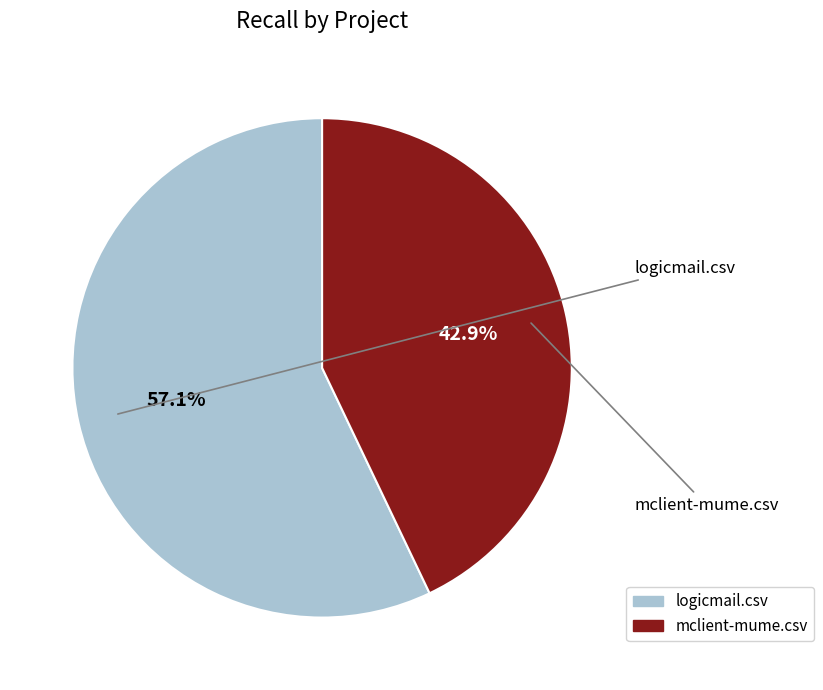

What is the majority slice?

logicmail.csv